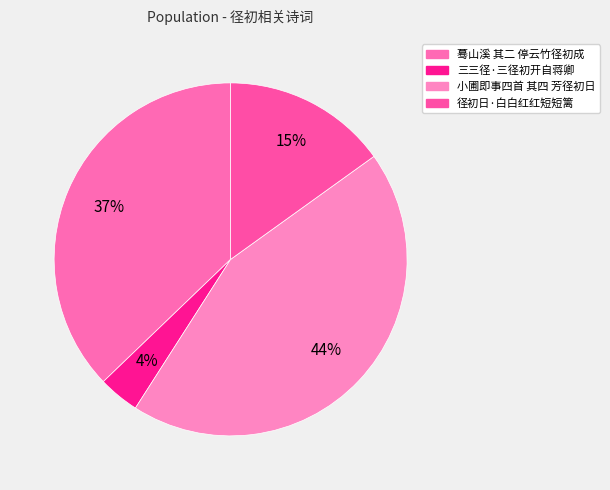

Which slice is the largest?

小圃即事四首 其四 芳径初日